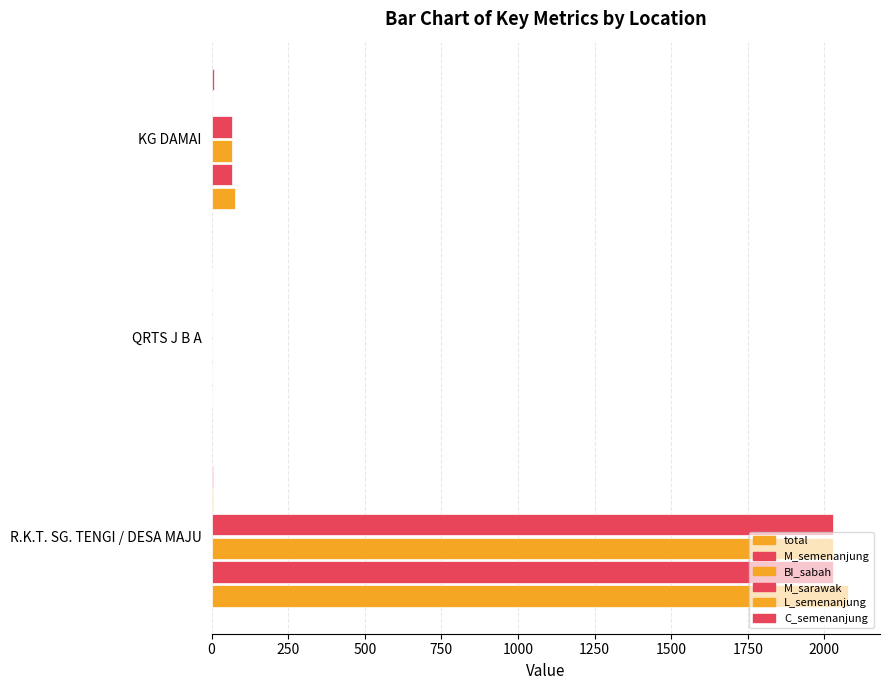

How many data points does each series have?

3